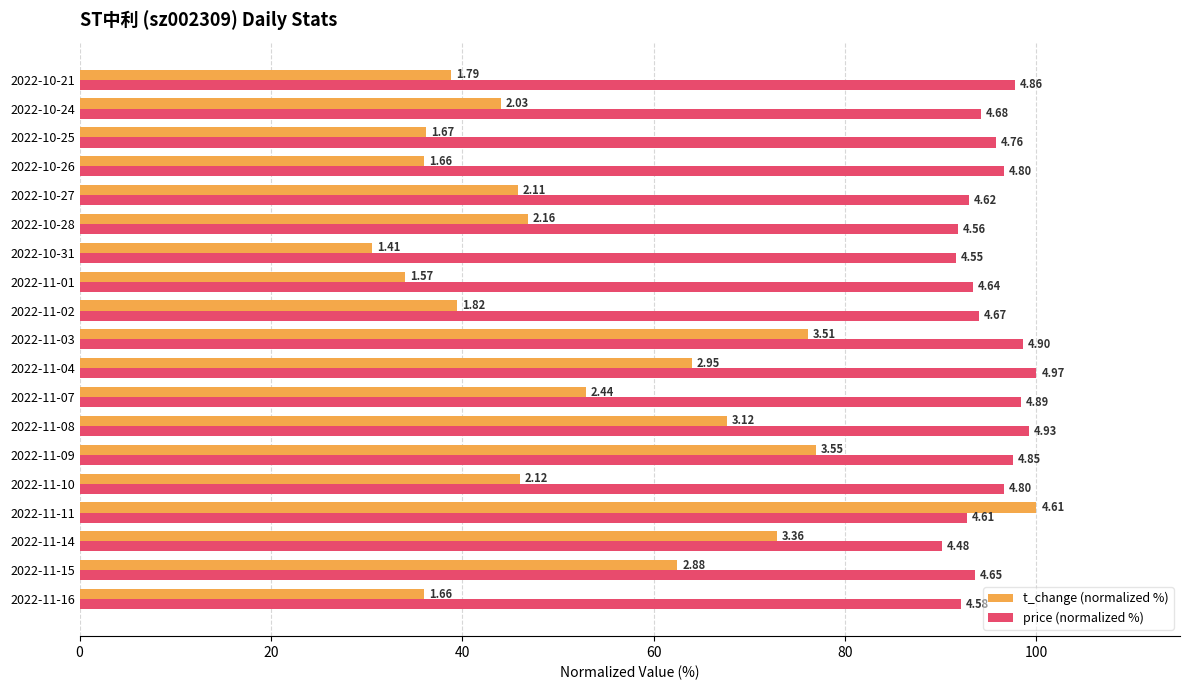

What is the sum of all t_change (normalized %) values?

1006.9